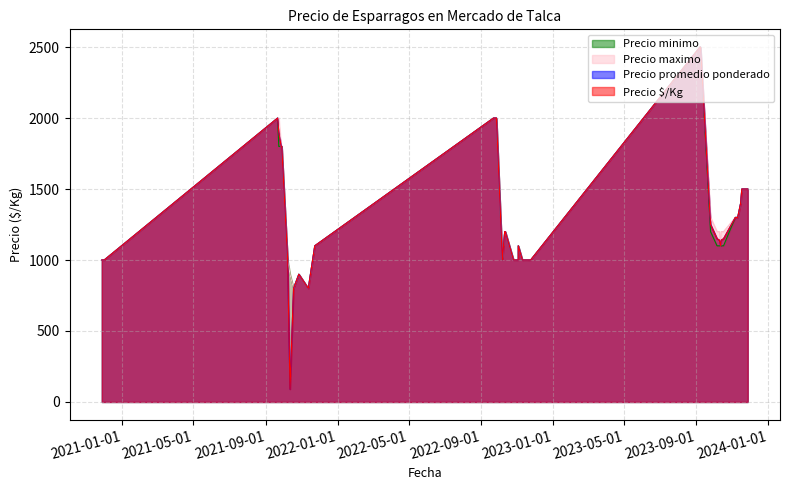

List the labels in order of Precio promedio ponderado value, largest first.

32, 36, 16, 20, 35, 39, 8, 11, 37, 7, 13, 27, 19, 6, 18, 30, 5, 14, 34, 22, 38, 23, 24, 9, 21, 26, 0, 2, 4, 10, 15, 17, 28, 29, 31, 33, 3, 1, 12, 25